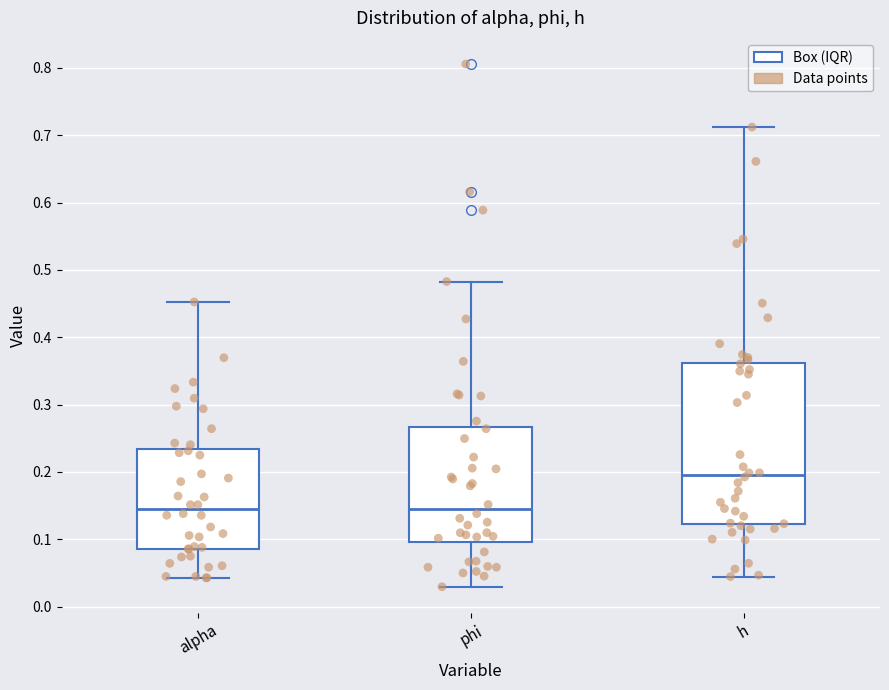

Which box is the tallest, from its lower edge to its upper edge?

h